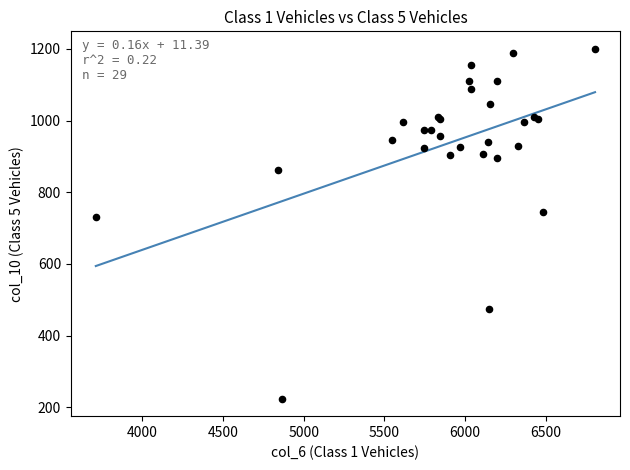

What Y value in the scatter plot is closest to 712?

732